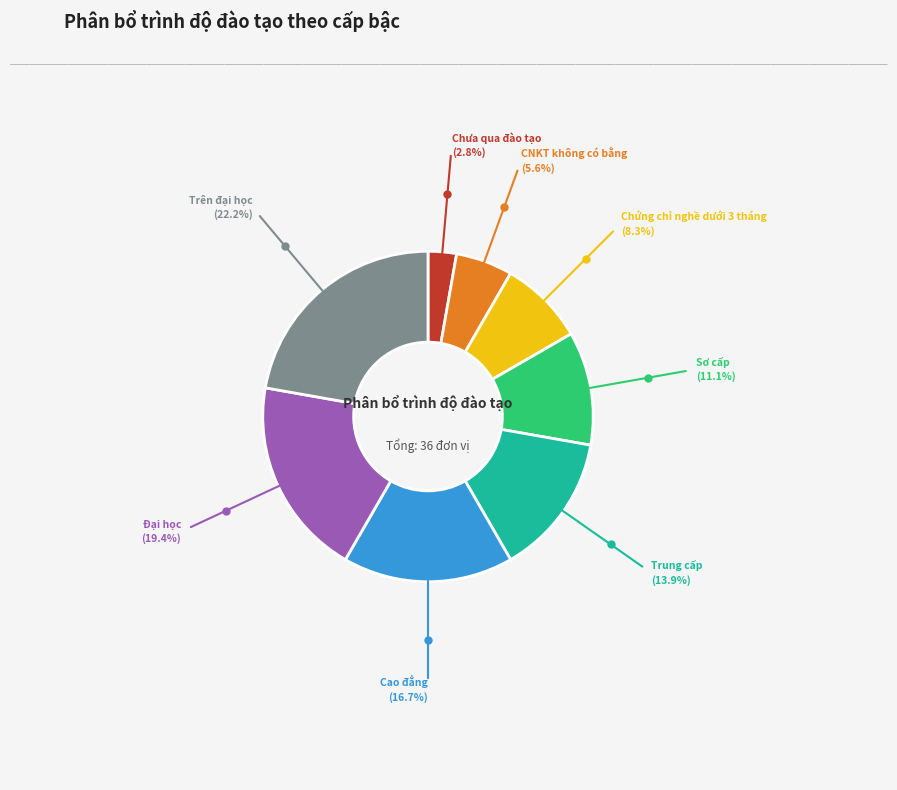

Is there a majority slice in this chart?

No